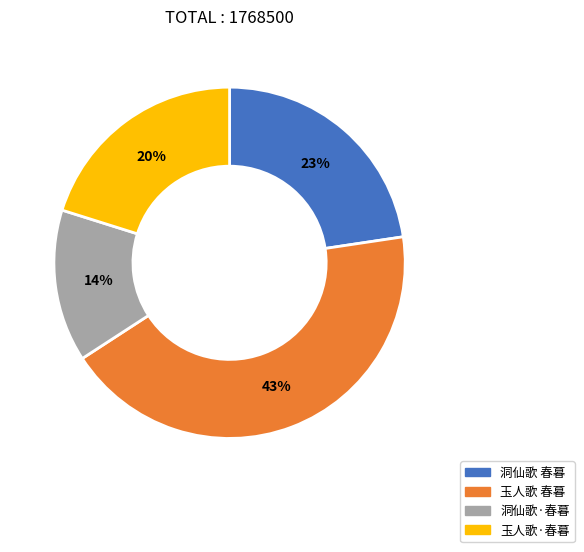

How many segments does this pie chart have?

4